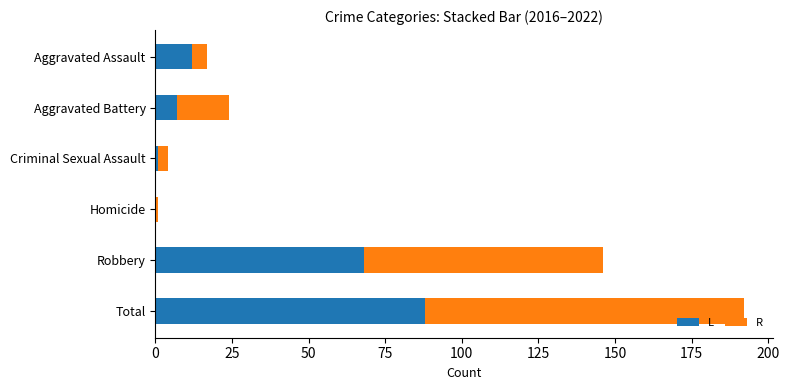

What is the average value of the L series?

29